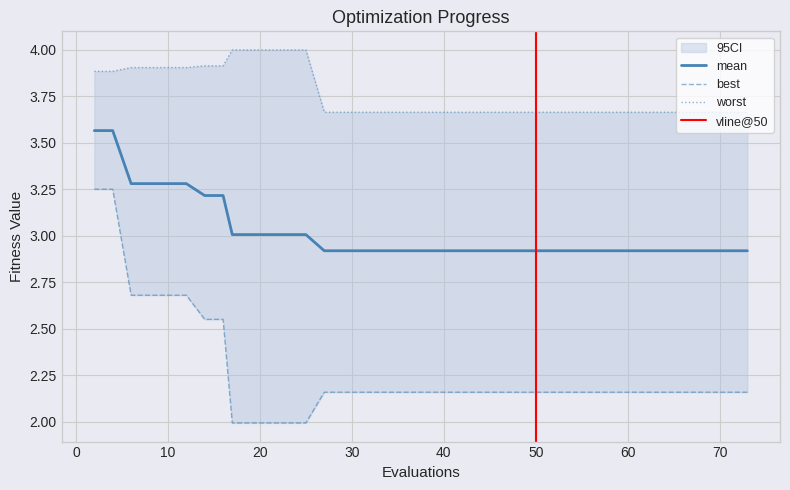

What is the lowest value of the mean series?

2.9